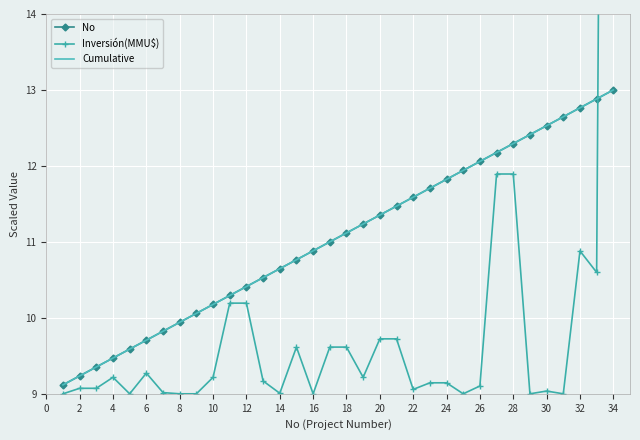

At which label is Inversión(MMU$) closest to 26?

26